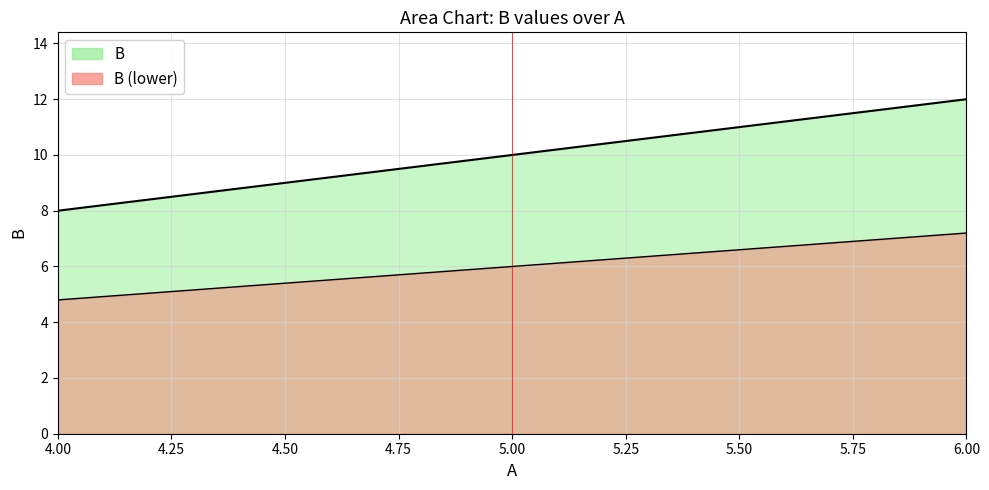

True or false: the data shows 6 at 5.

False